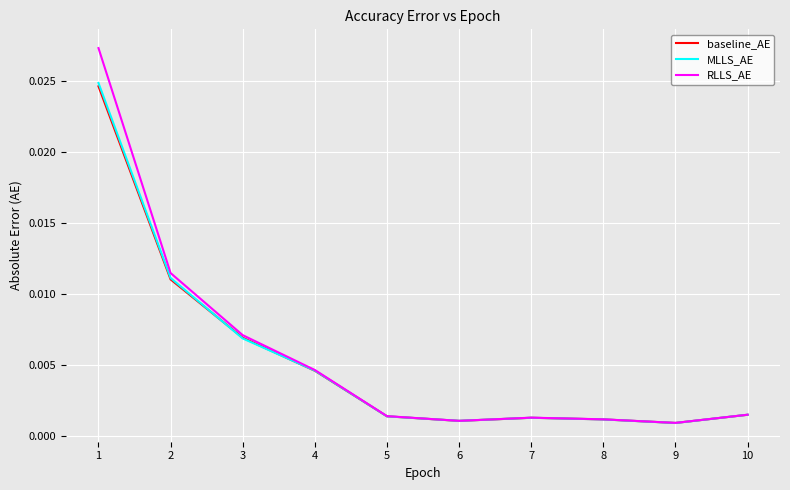

Is the value of MLLS_AE at 9 greater than the value of baseline_AE at 4?

No